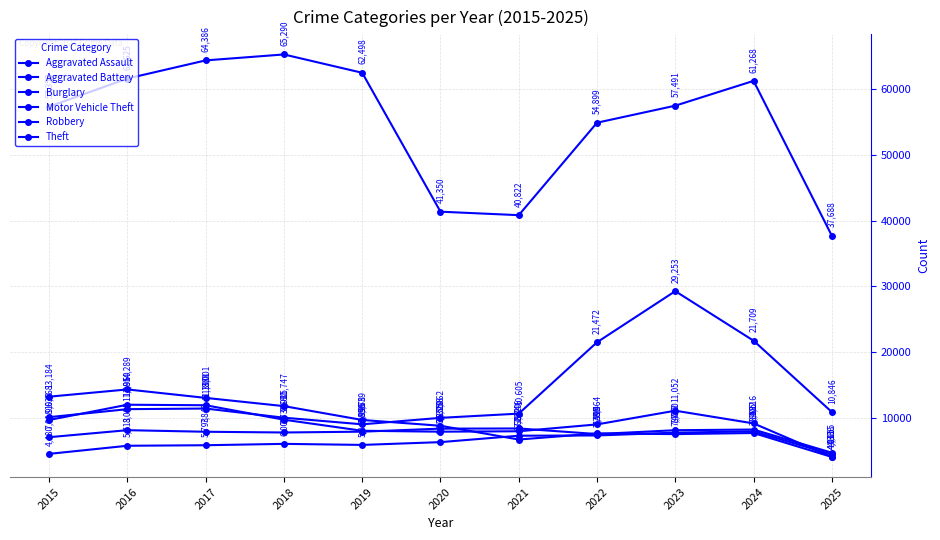

Where is the first local maximum for Motor Vehicle Theft?

2017